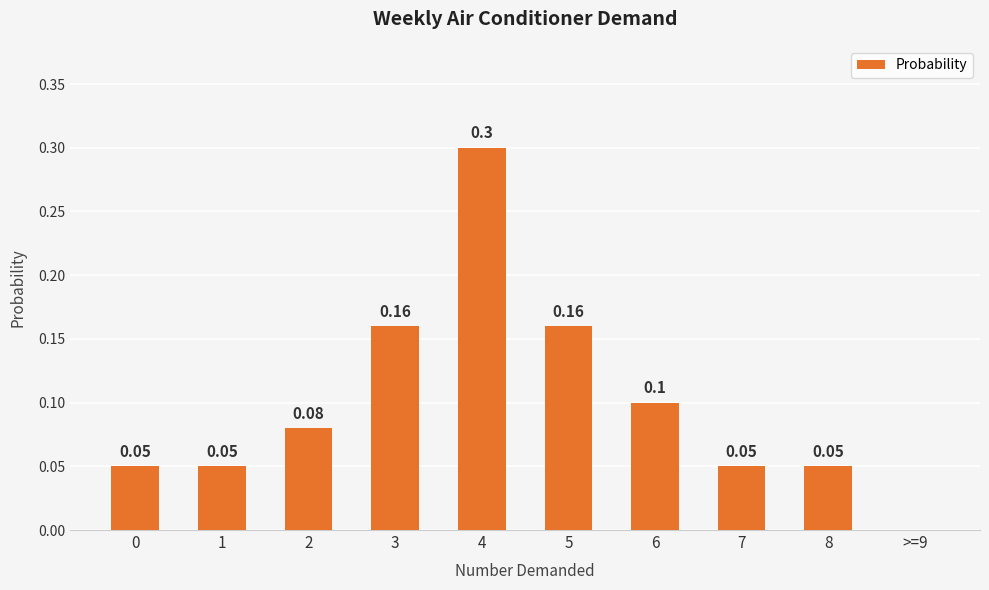

Where is the data nearest to the value 0?

>=9